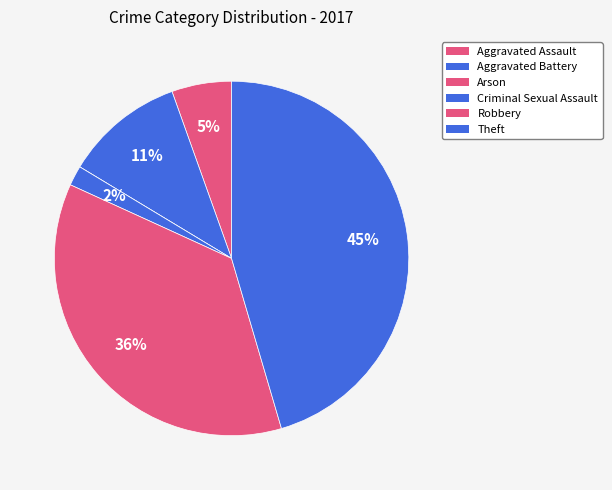

To the nearest percent, what percentage of the pie is Theft?

45%